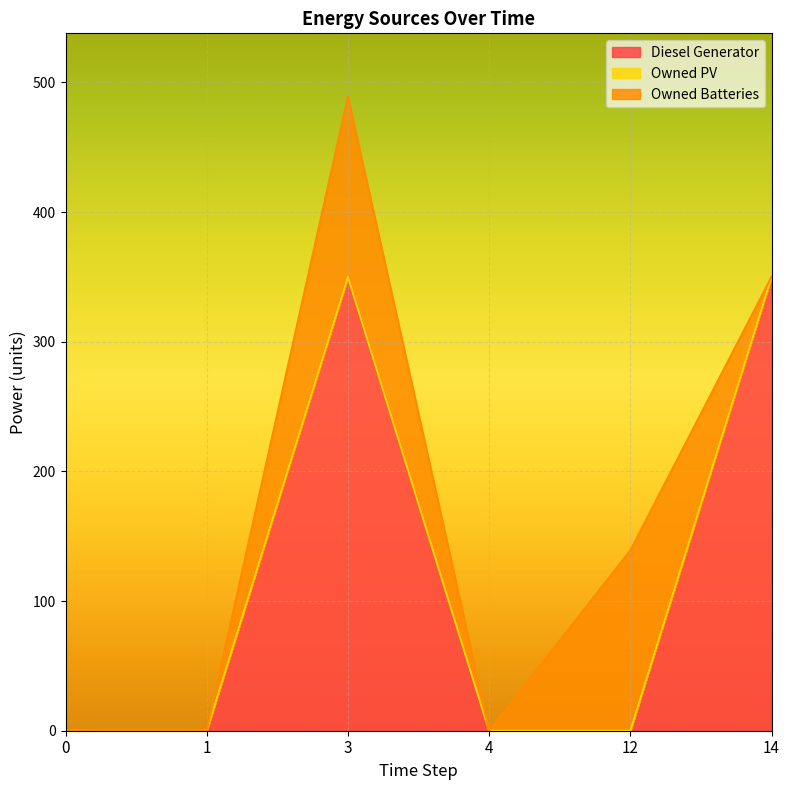

How many interior local valleys does the Owned Batteries series have?

1